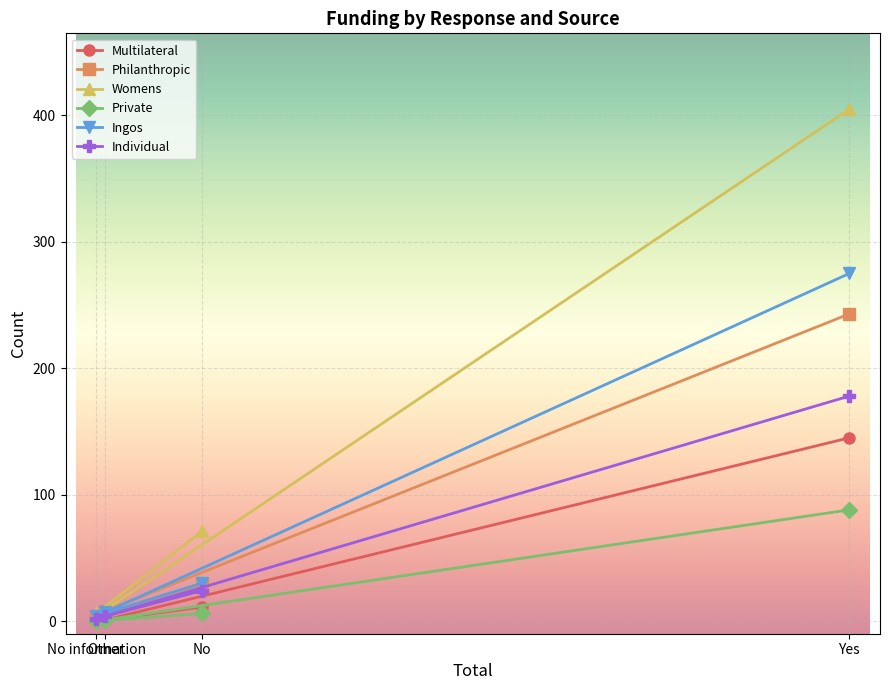

What is the spread (max minus min) of values at No information?

6